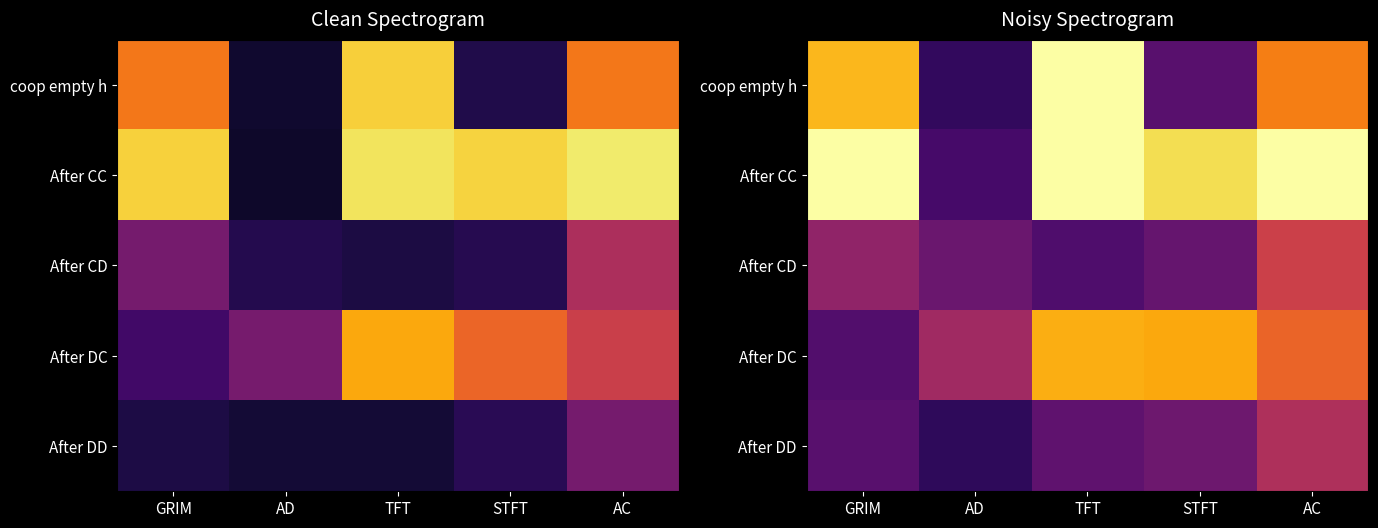

What is the difference between the highest and lowest values at AC?

0.5